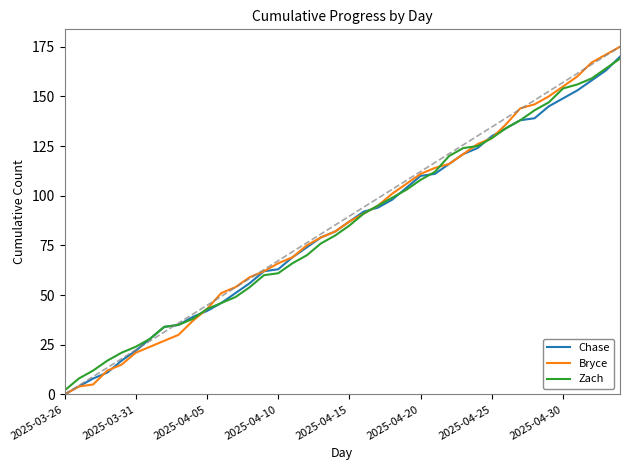

Which series has the widest spread of values?

Bryce